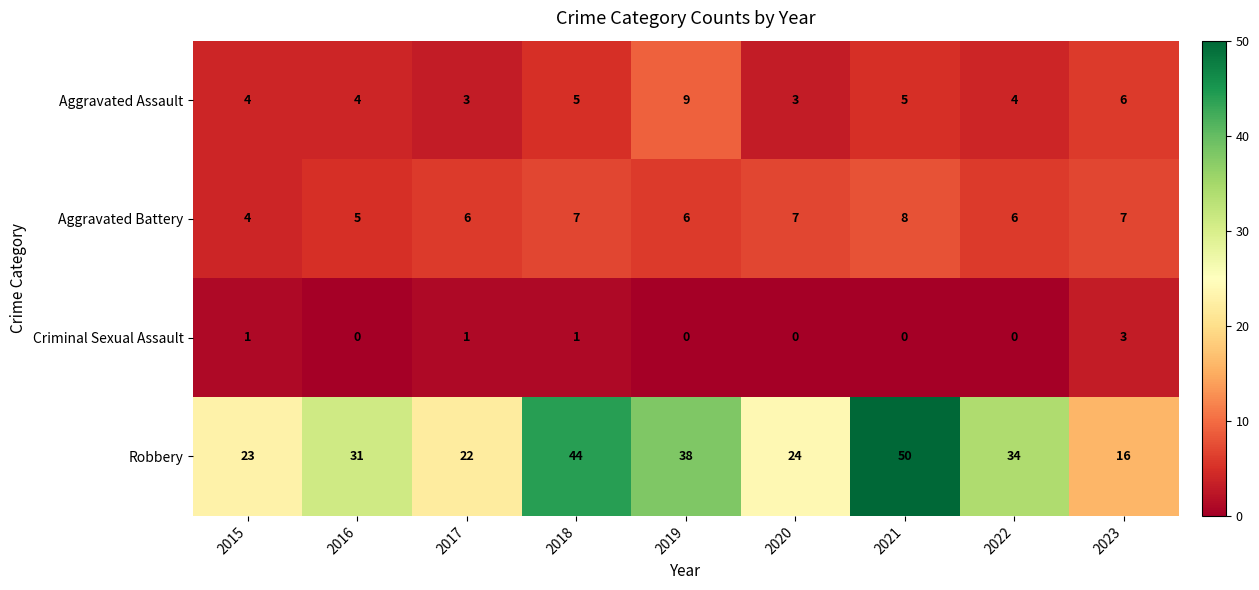

What is the lowest value of the Aggravated Battery series?

4